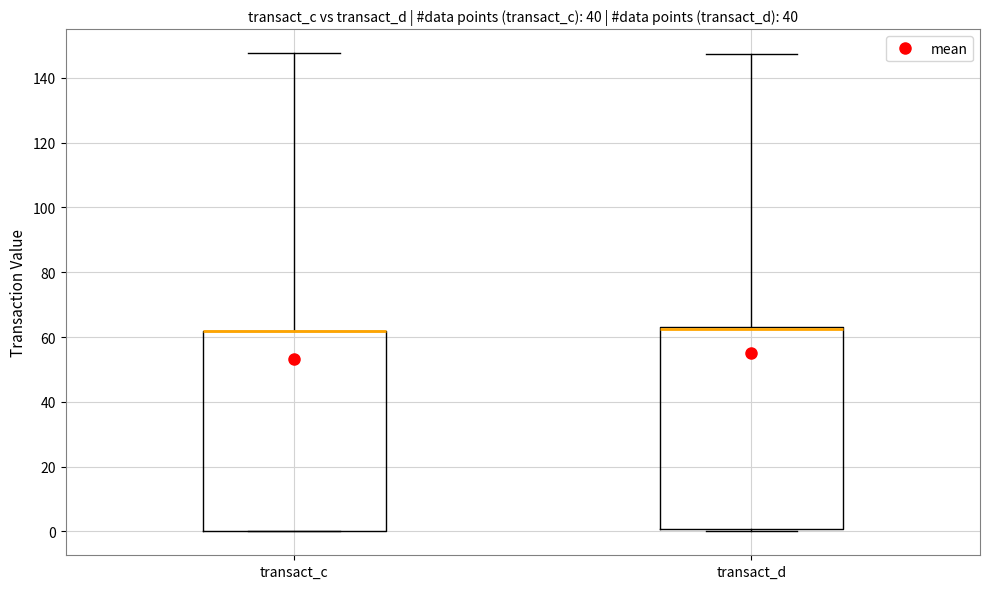

Reading left to right, transcribe this box plot: for each box, give where its median line is, the range the box spans, and where its two whiskers end, as read against the y-axis. The values are not printed on the chart, so give them approximately, as read against the axis.

transact_c: median 62 (drawn on the box's upper edge), box 0 to 62, whiskers 0 to 148
transact_d: median 62 (drawn on the box's upper edge), box 0 to 64, whiskers 0 (just below the box's lower edge) to 148